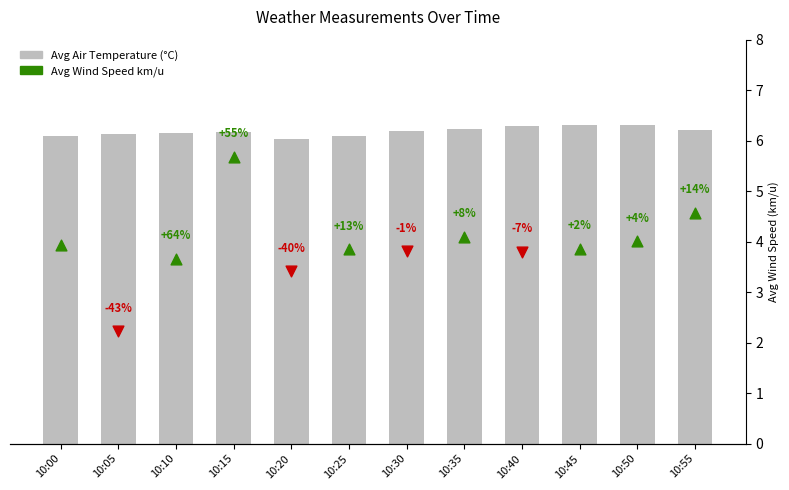

Which has a higher value, 10:25 or 10:45?

10:45